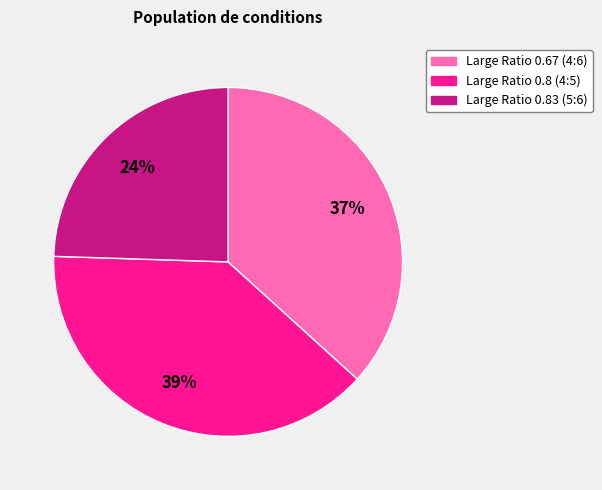

Is the sum of Large Ratio 0.83 (5:6) and Large Ratio 0.67 (4:6) greater than half?

Yes